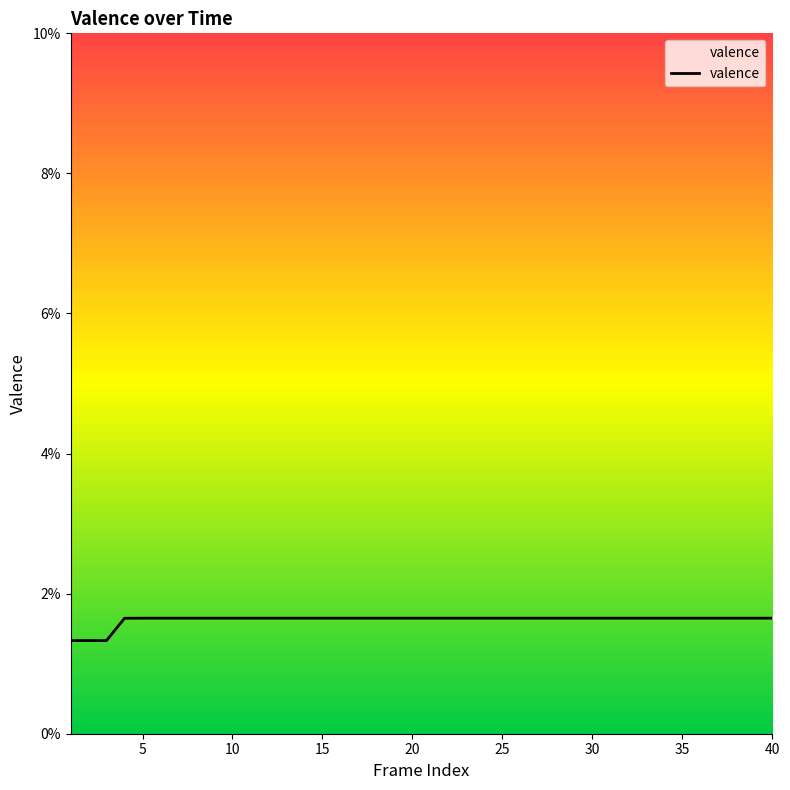

Is this an area chart (filled region under the line)?

Yes